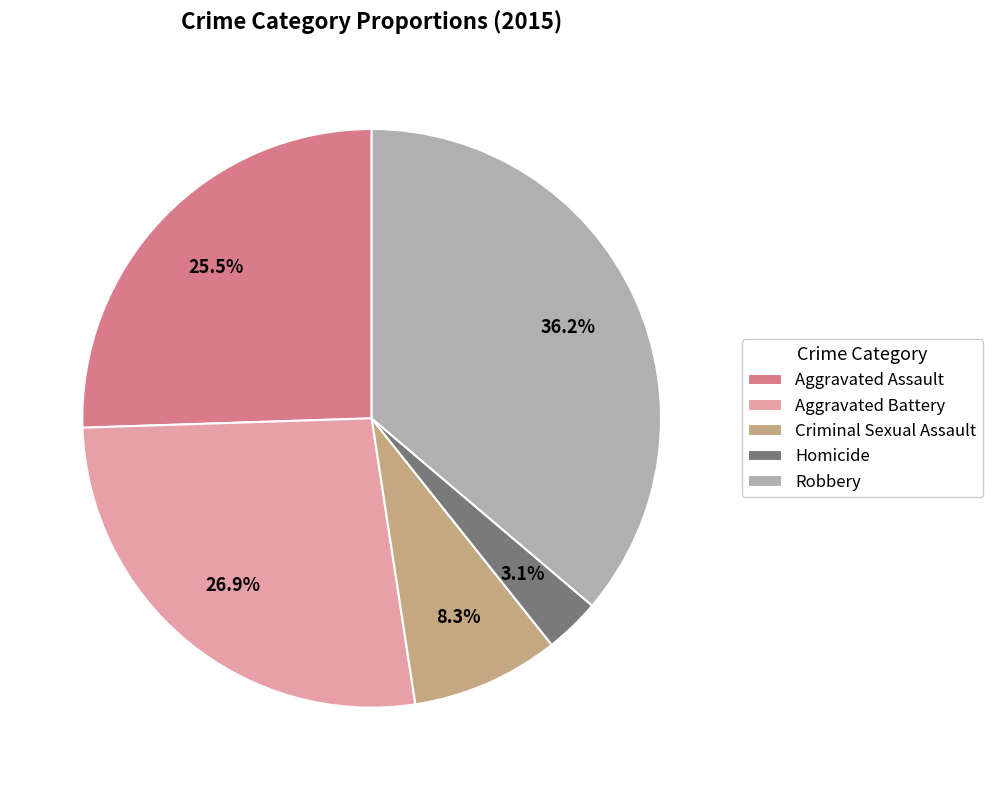

How many segments does this pie chart have?

5